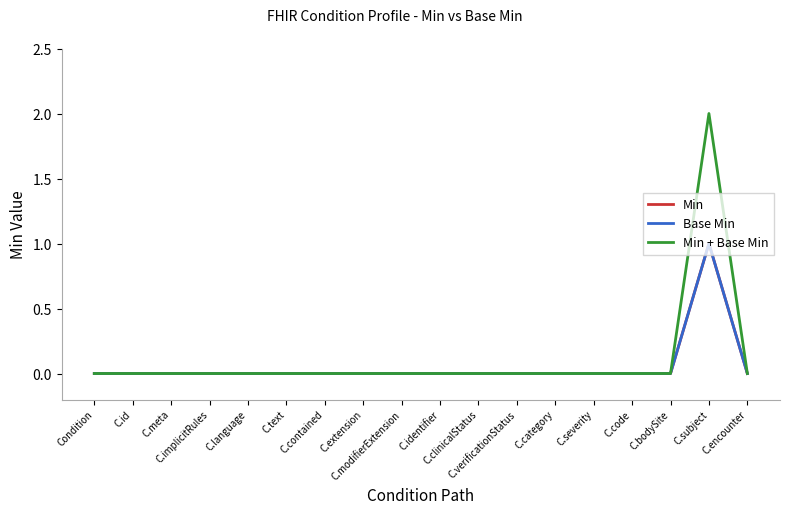

Does the chart display data point markers on the line(s)?

No